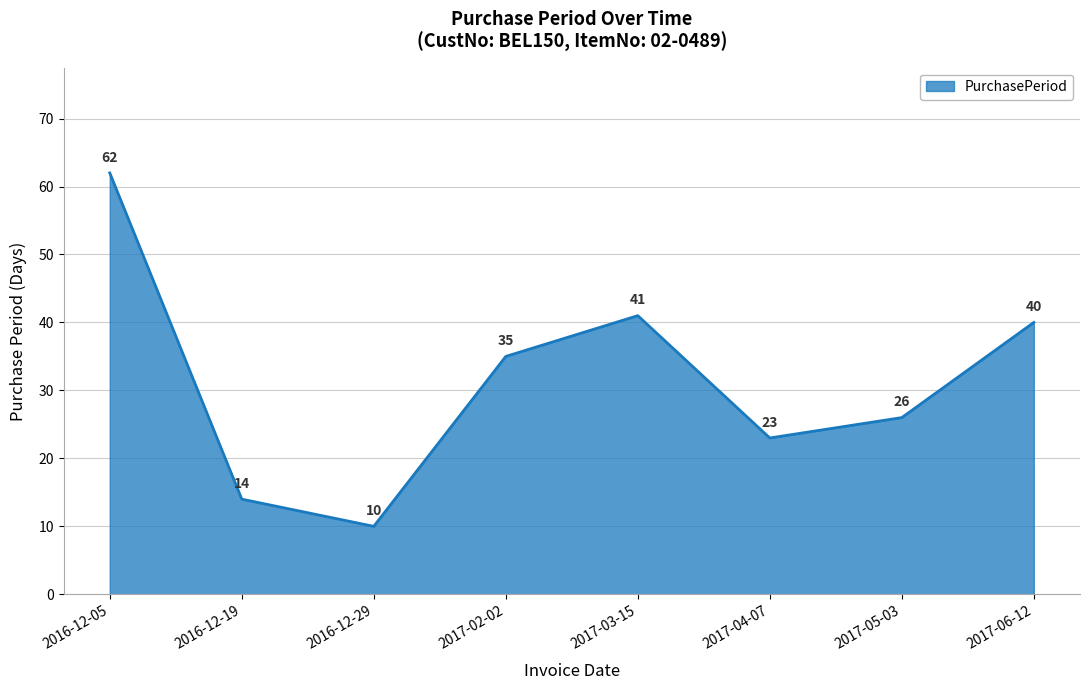

Is it true that the value at 2017-04-07 is 5?

False